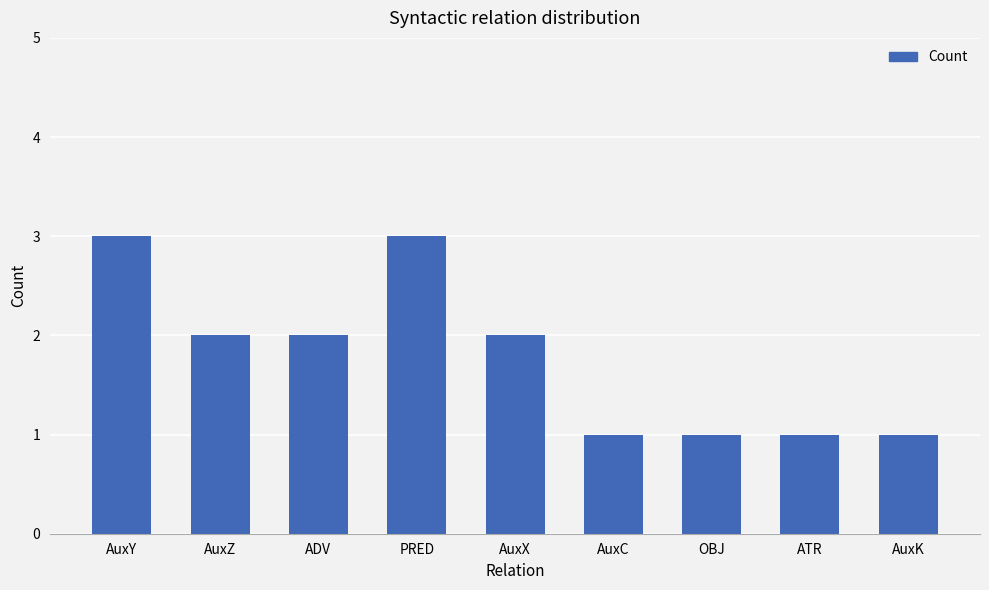

The value at AuxY is 2. True or false?

False